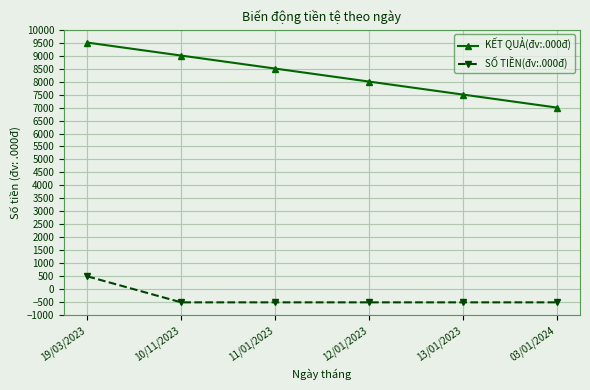

Reading left to right, what are all the values shown in this chart?

KẾT QUẢ(đv:.000đ): 19/03/2023=9500	10/11/2023=9000	11/01/2023=8500	12/01/2023=8000	13/01/2023=7500	03/01/2024=7000
SỐ TIỀN(đv:.000đ): 19/03/2023=500	10/11/2023=-500	11/01/2023=-500	12/01/2023=-500	13/01/2023=-500	03/01/2024=-500